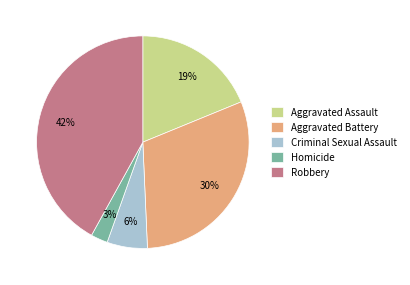

Does any single category account for the majority?

No